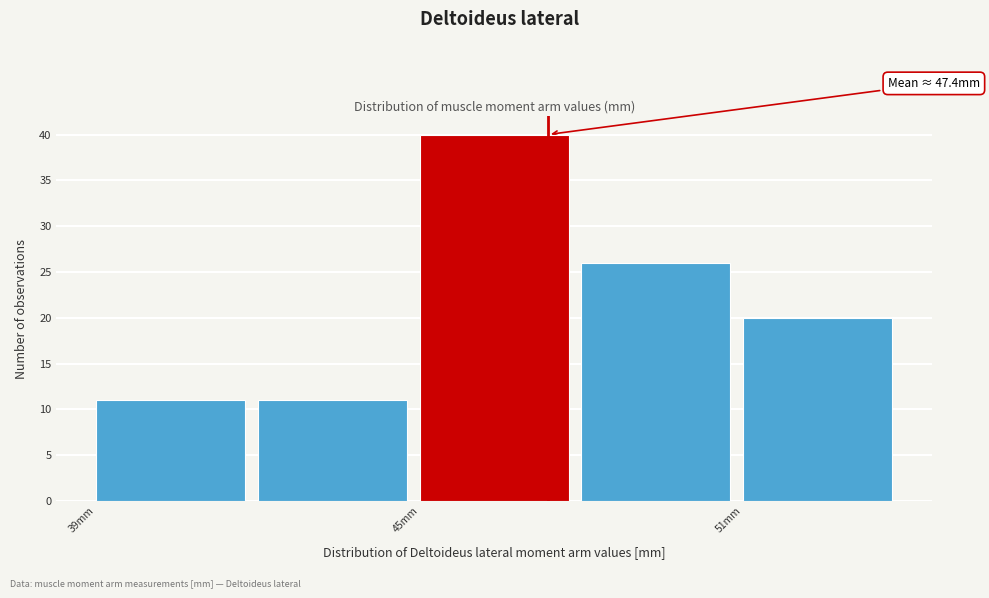

Read against the x-axis, roughly where is the centre of the tallest bar?

46